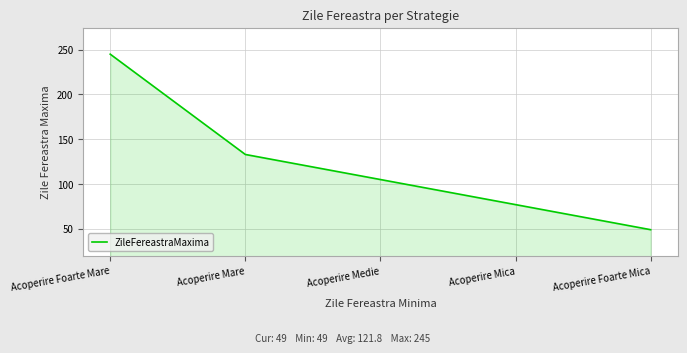

True or false: there are more than 1 points higher than both neighbors.

False